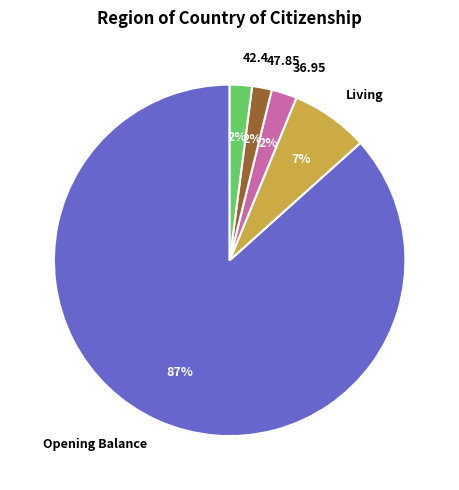

Is it true that Living is 14% of the pie?

False